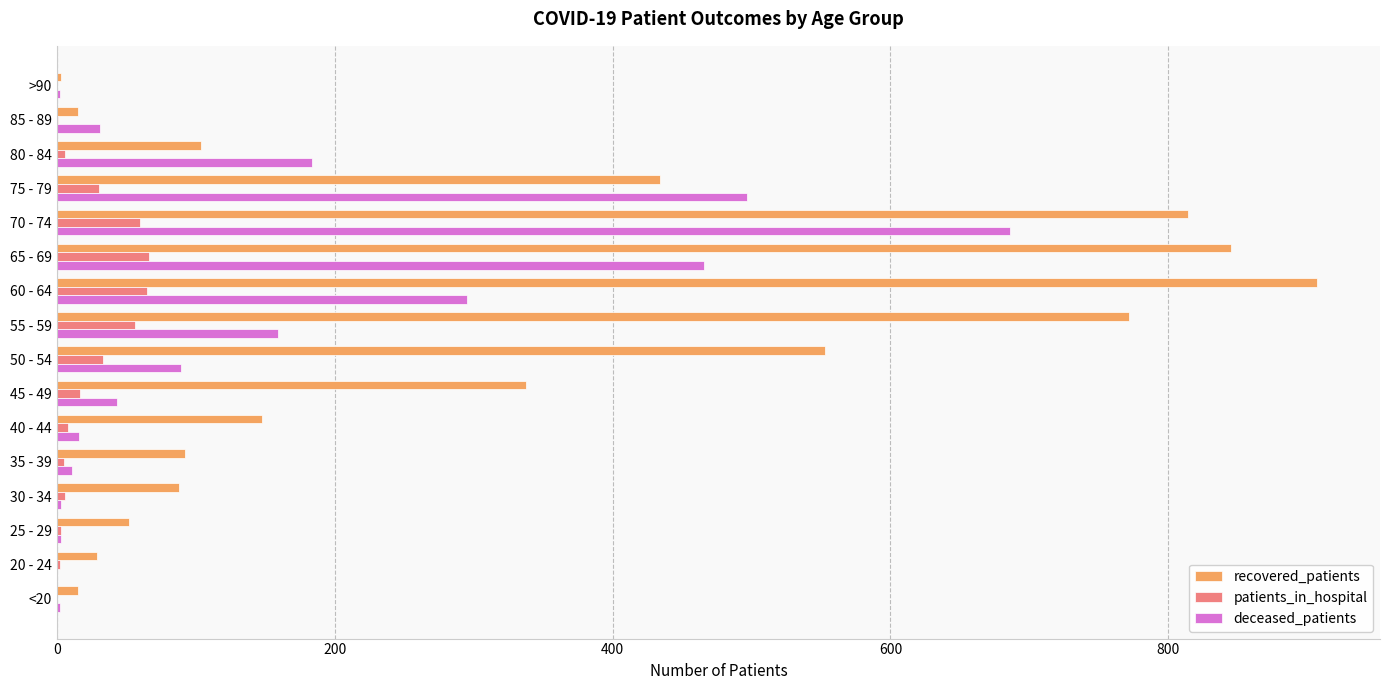

The value of patients_in_hospital at 65 - 69 is 66. True or false?

True